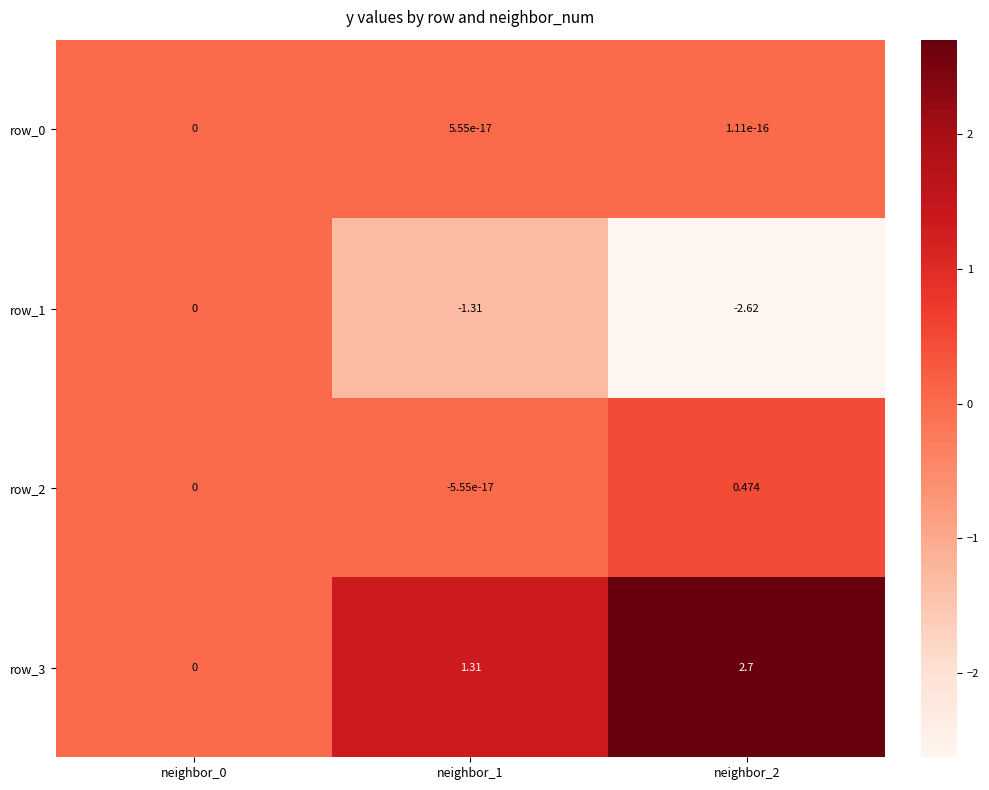

Which series has the largest total across all categories?

row_3